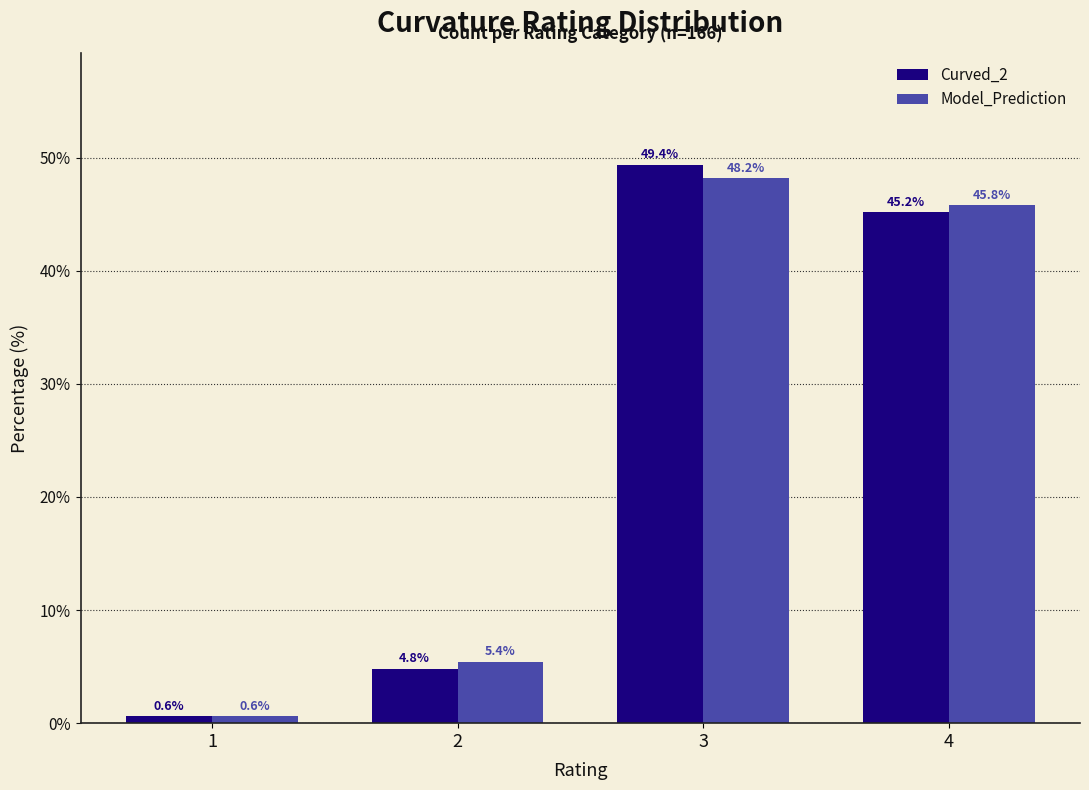

What is the total value across all series at 1?

1.2